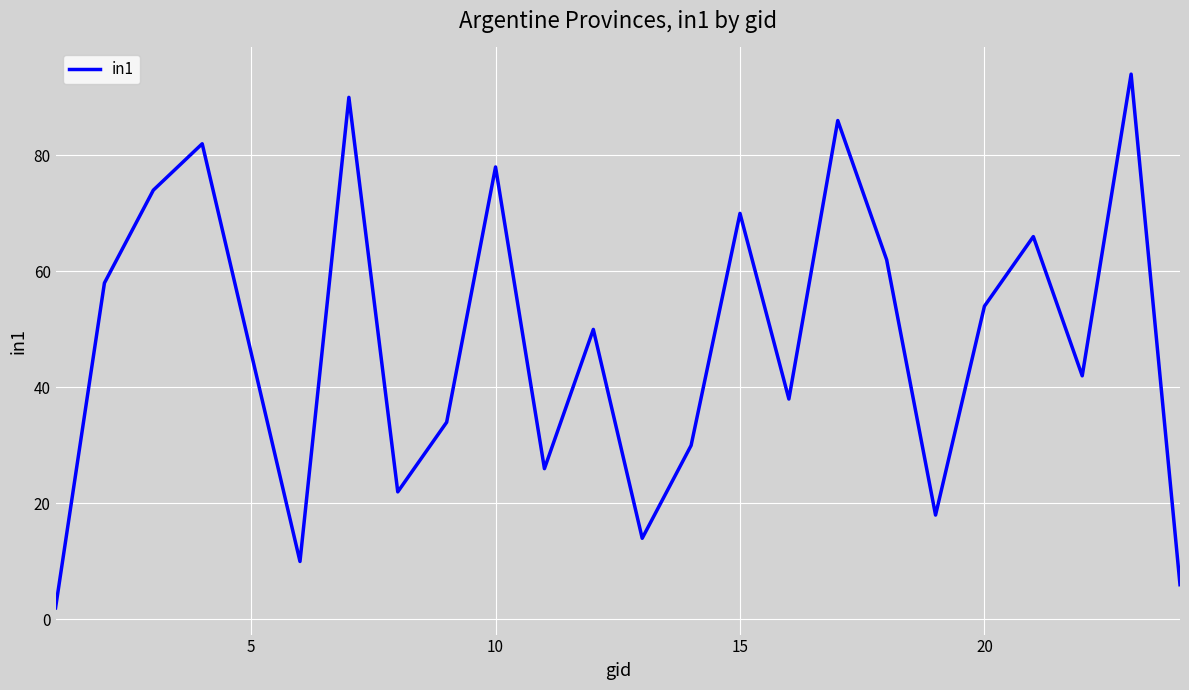

True or false: there are more than 1 points higher than both neighbors.

True